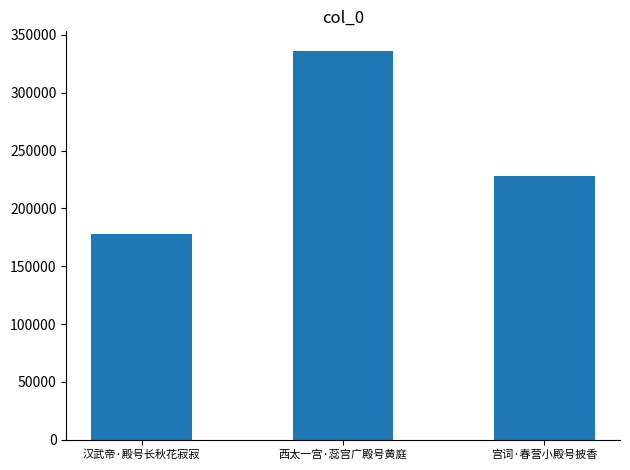

Are the bars grouped side by side (vs. stacked)?

No